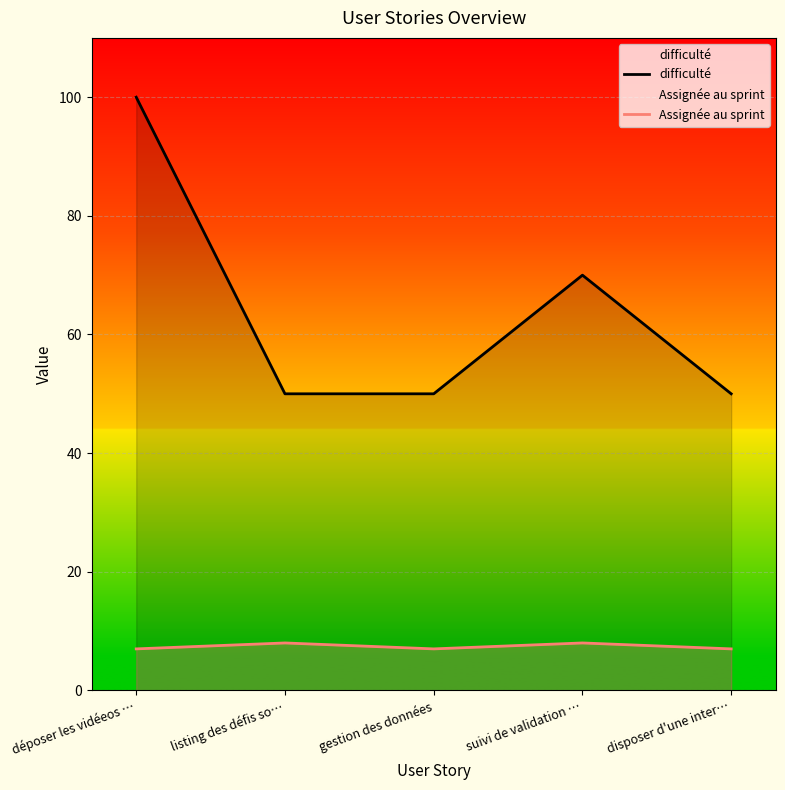

Which series changed the most between déposer les vidéeos … and listing des défis so…?

difficulté